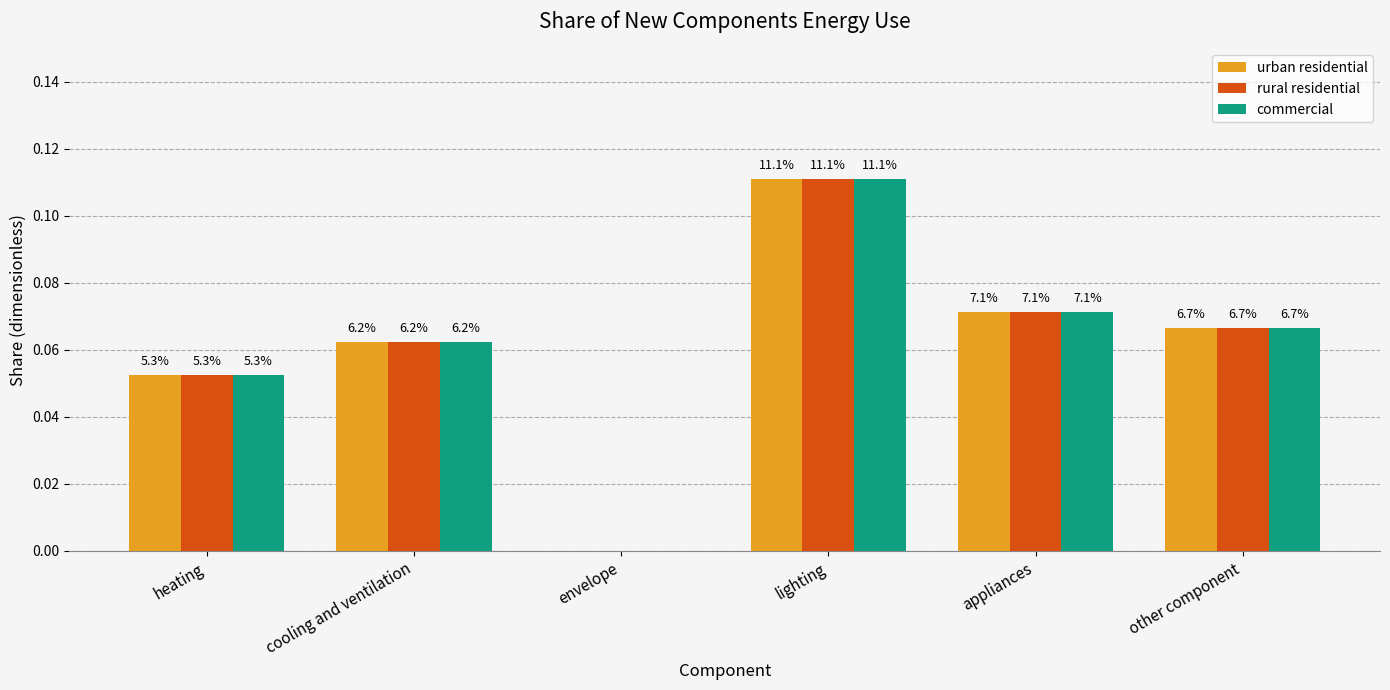

Reading right to left, what are all the values shown in this chart?

urban residential: other component=0.1	appliances=0.1	lighting=0.1	envelope=0.0	cooling and ventilation=0.1	heating=0.1
rural residential: other component=0.1	appliances=0.1	lighting=0.1	envelope=0.0	cooling and ventilation=0.1	heating=0.1
commercial: other component=0.1	appliances=0.1	lighting=0.1	envelope=0.0	cooling and ventilation=0.1	heating=0.1